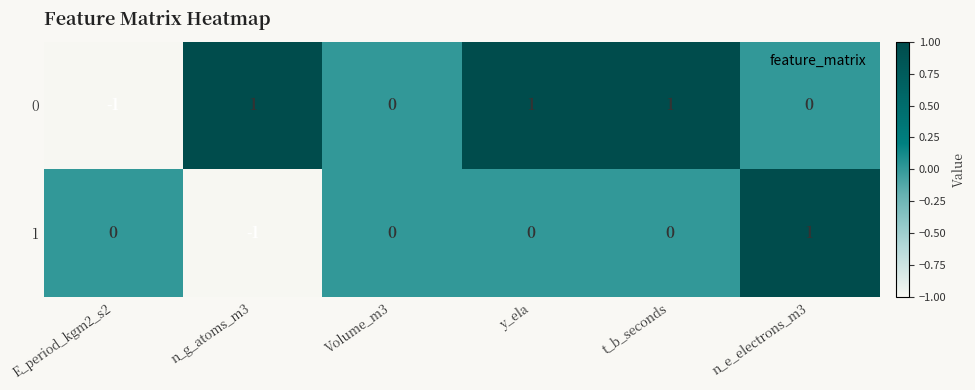

The value of 0 at n_g_atoms_m3 is 1. True or false?

True